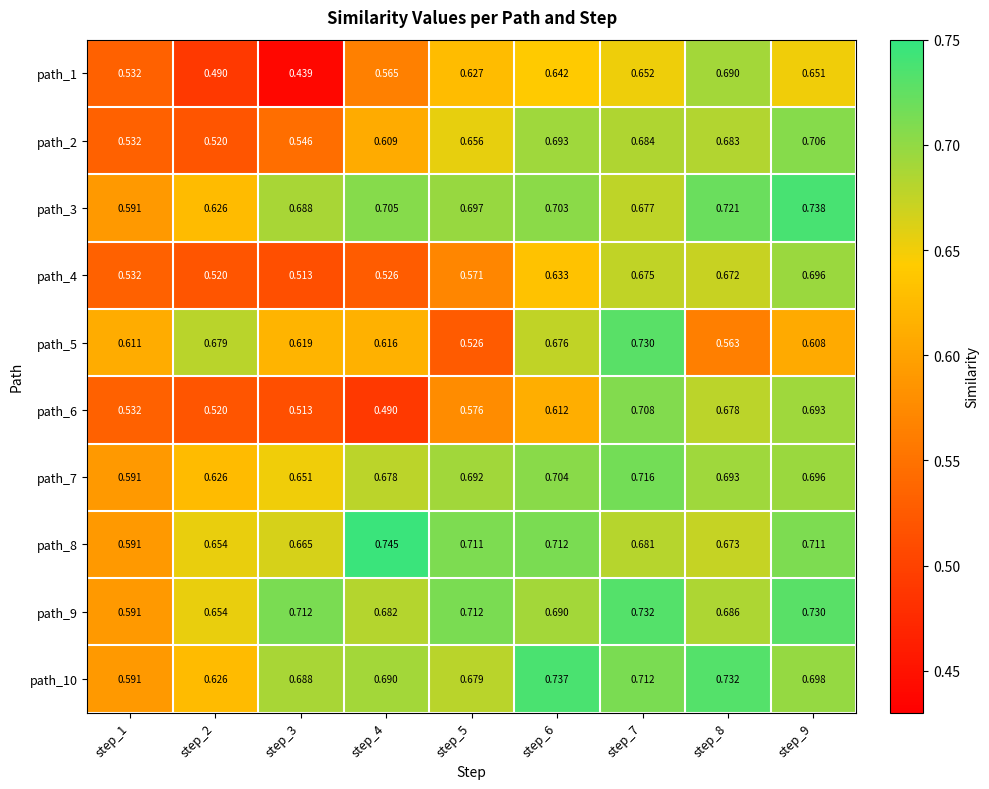

Is the value of path_5 at step_4 greater than the value of path_9 at step_1?

Yes